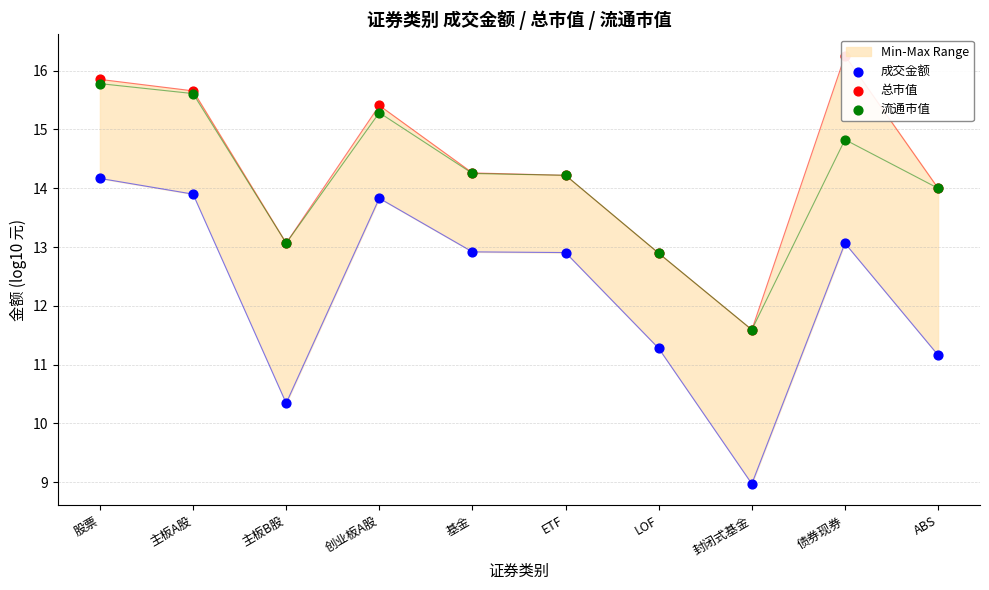

Which series contains the lowest Y value?

成交金额